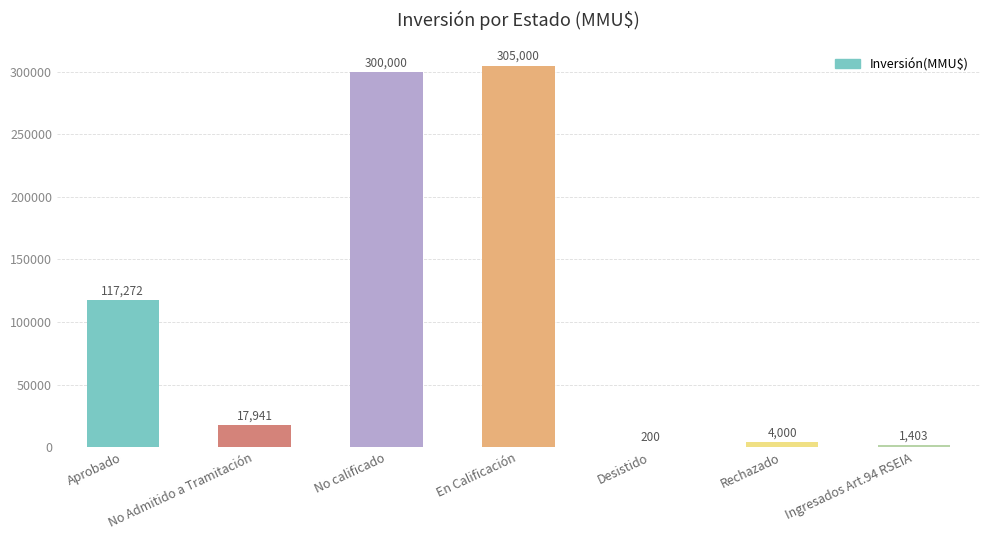

Is it true that the value at Aprobado is 209556?

False